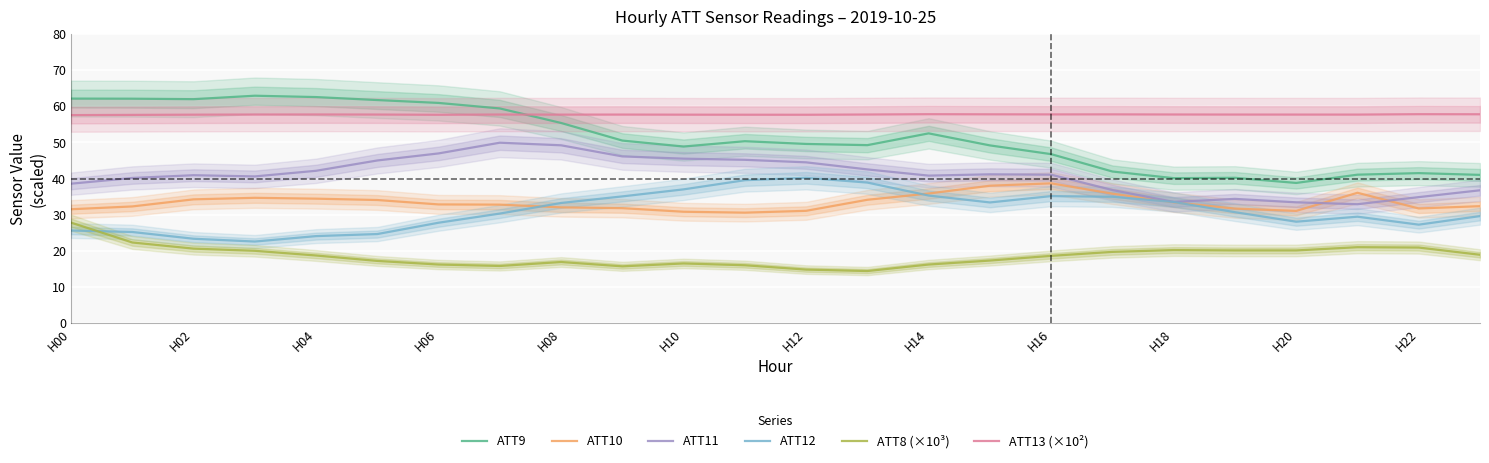

True or false: ATT10 and ATT8 (×10³) intersect in this chart.

False